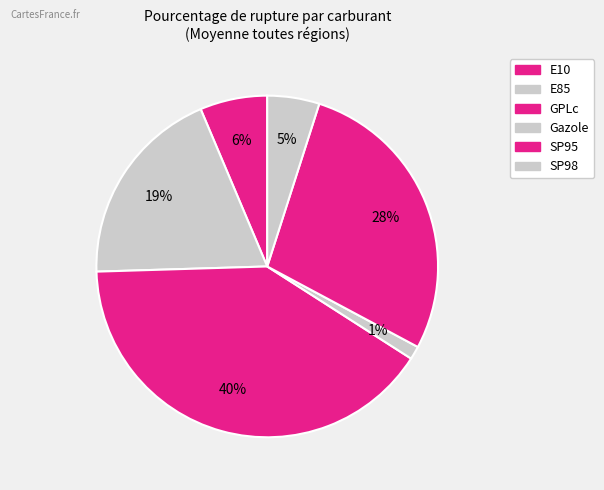

How many segments does this pie chart have?

6